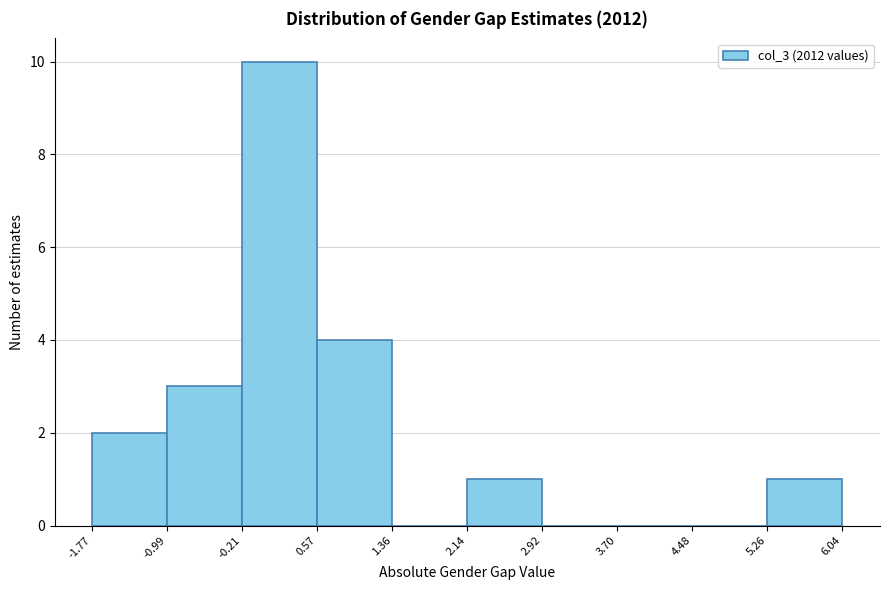

Over which range of the x-axis is the bar tallest?

-0.21 to 0.57